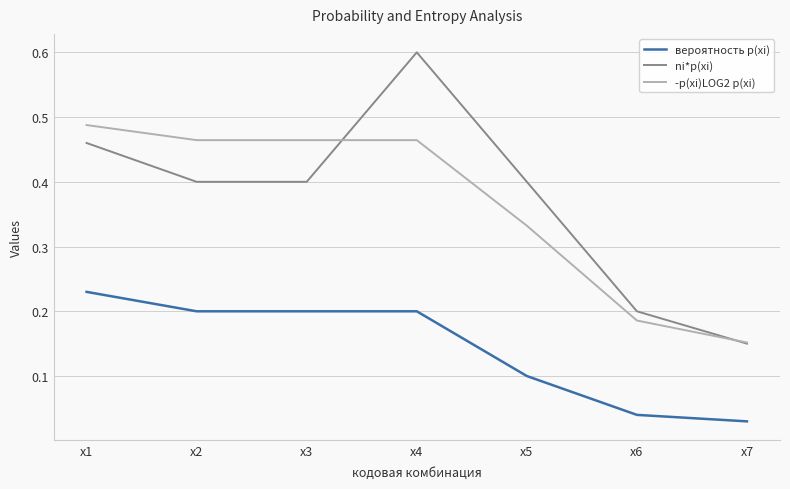

At which category does ni*p(xi) reach its first local peak?

x4